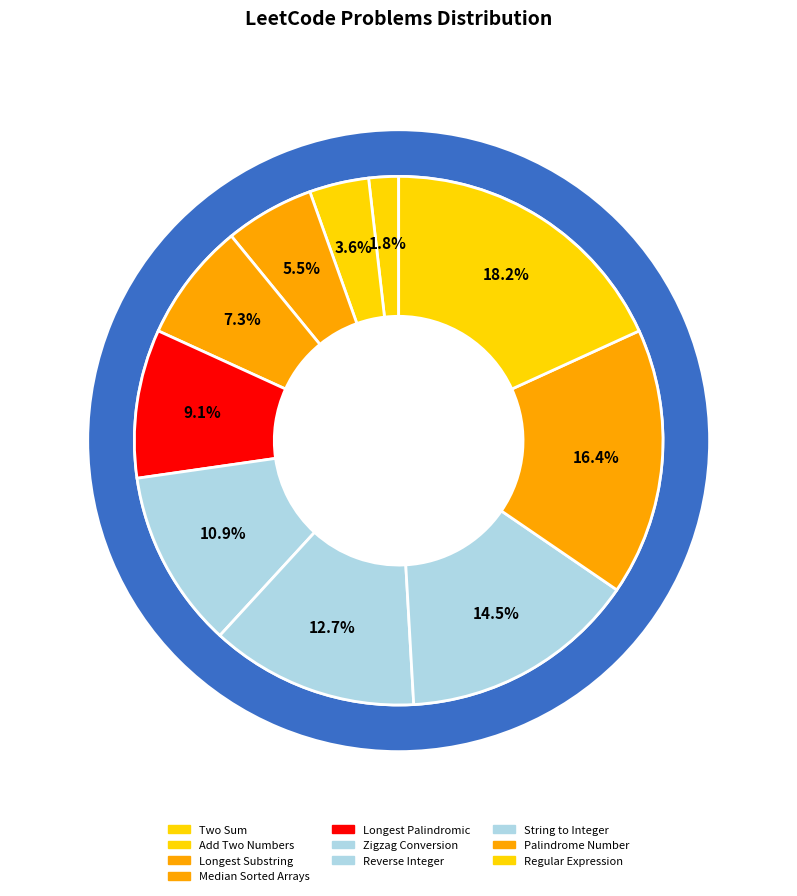

Which category has the biggest portion of the pie?

Regular Expression